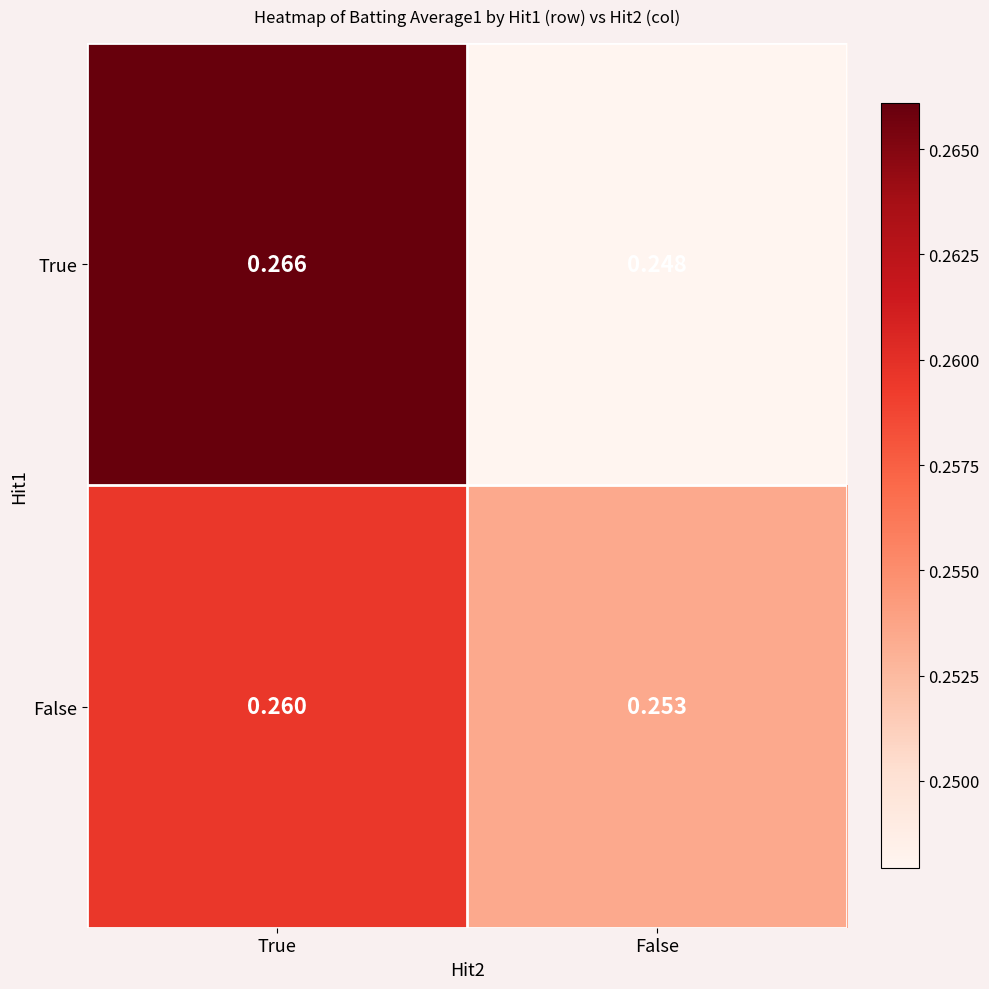

Where is True nearest to the value 0?

False